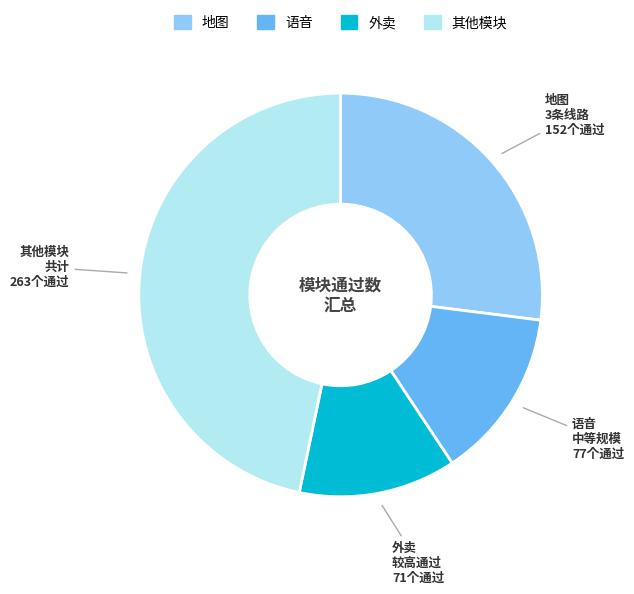

Does any single category account for the majority?

No